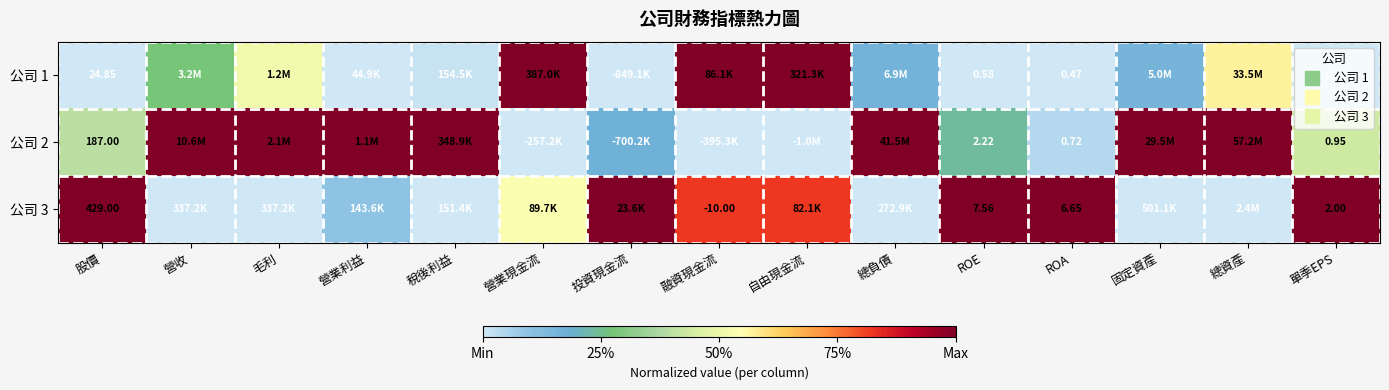

The 公司 2 series shows 1.5 at 毛利. True or false?

False